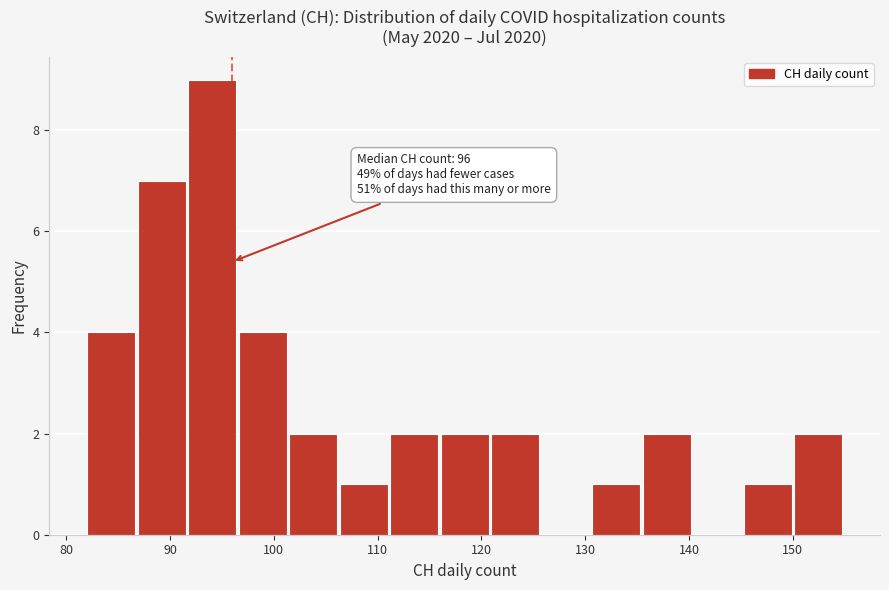

Over which range of the x-axis is the bar tallest?

92 to 97